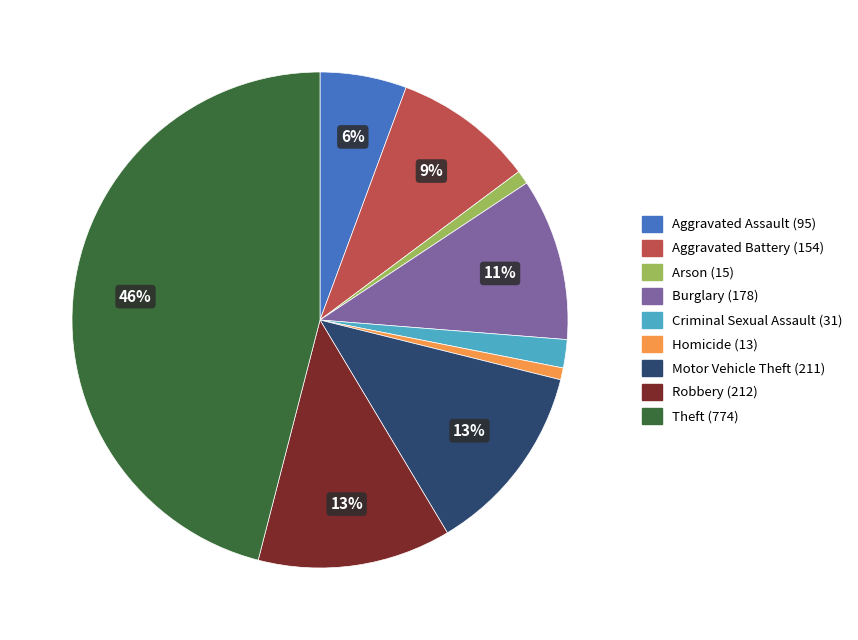

Do Theft and Robbery together represent more than half of the pie?

Yes